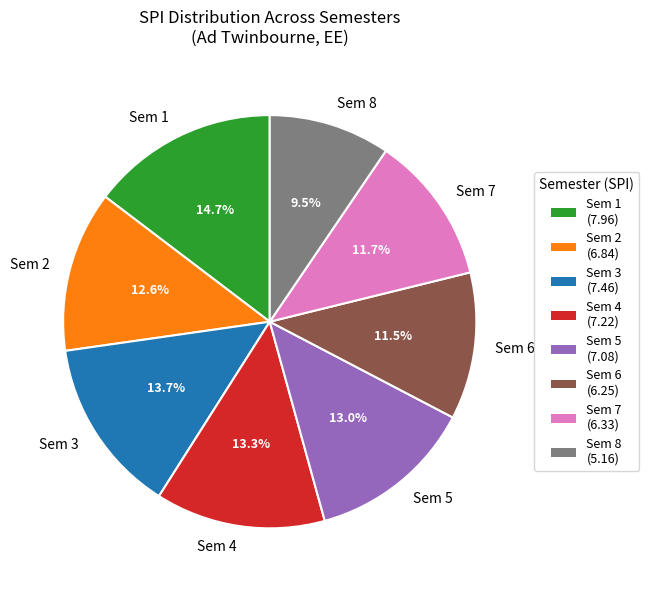

Combined, what portion of the pie is Sem 8 and Sem 7?

21.2%